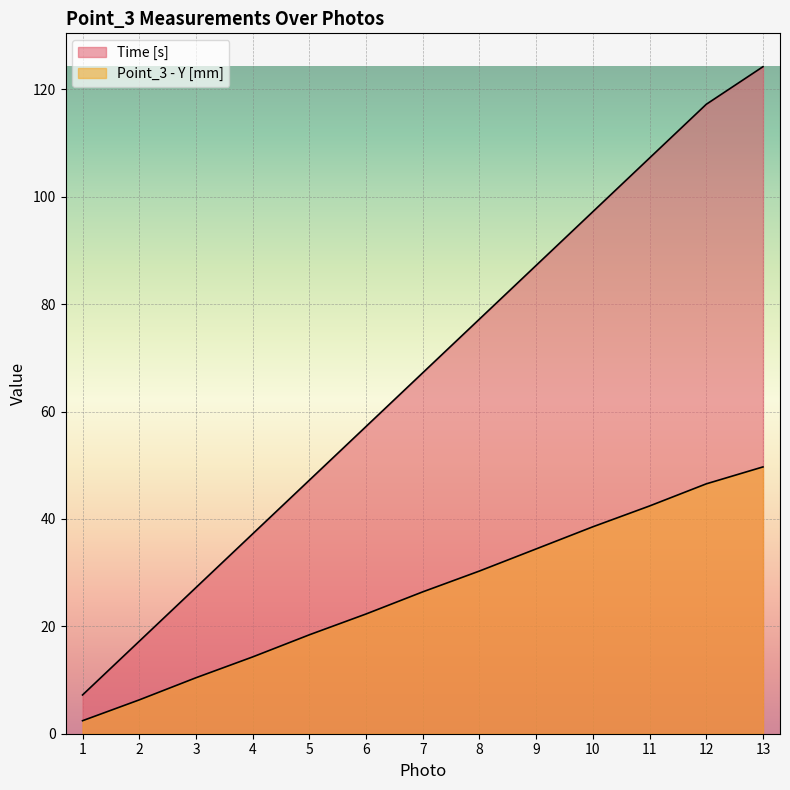

How many values in the Point_3 - Y [mm] series are below 26?

6